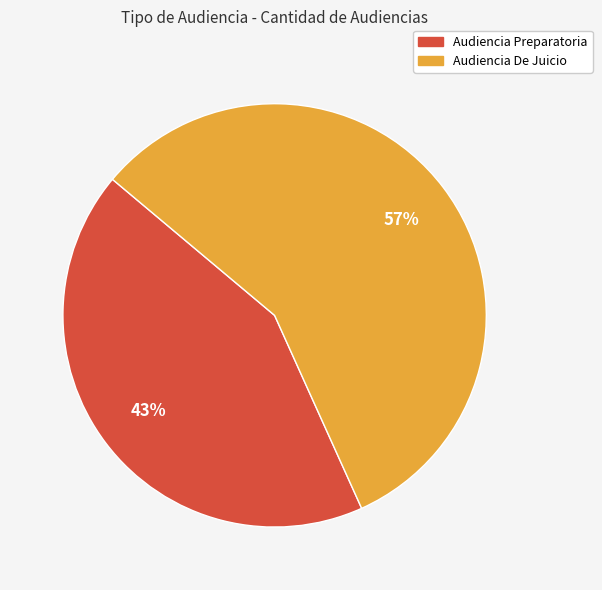

To the nearest percent, what is the difference between the largest and smallest slice percentages?

14%